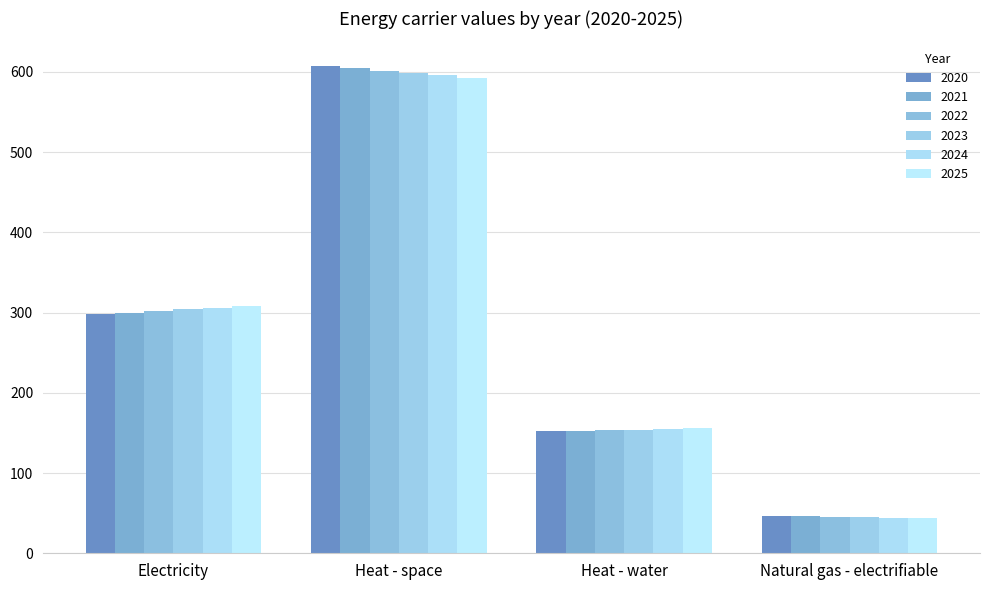

What is the value of the 2021 bar at the 2nd from the left?

604.6